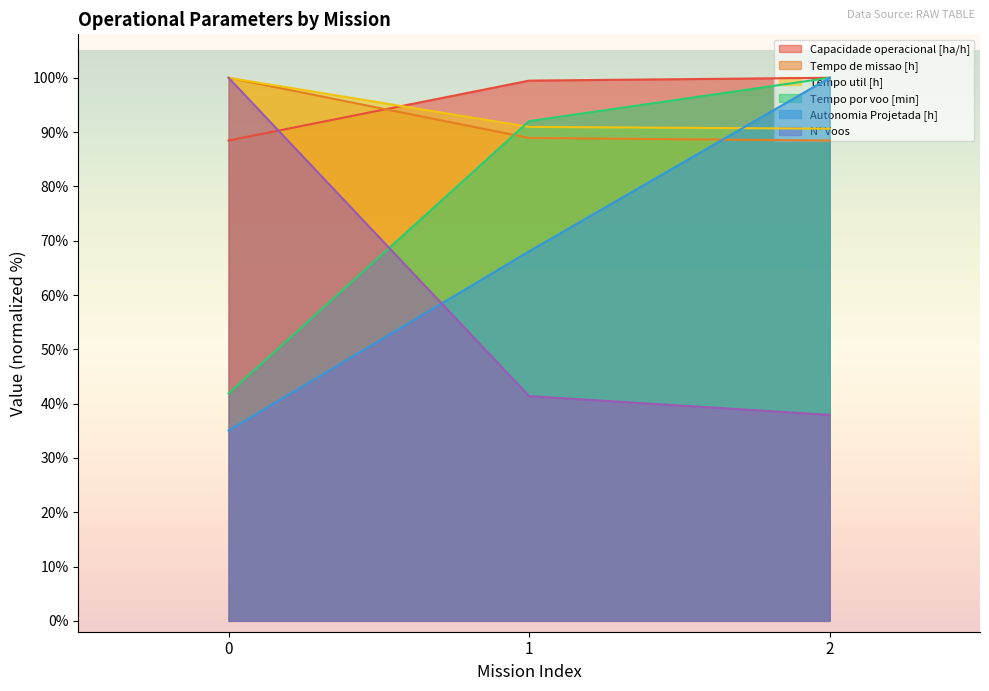

The Tempo por voo [min] series shows 27.1 at 1. True or false?

False